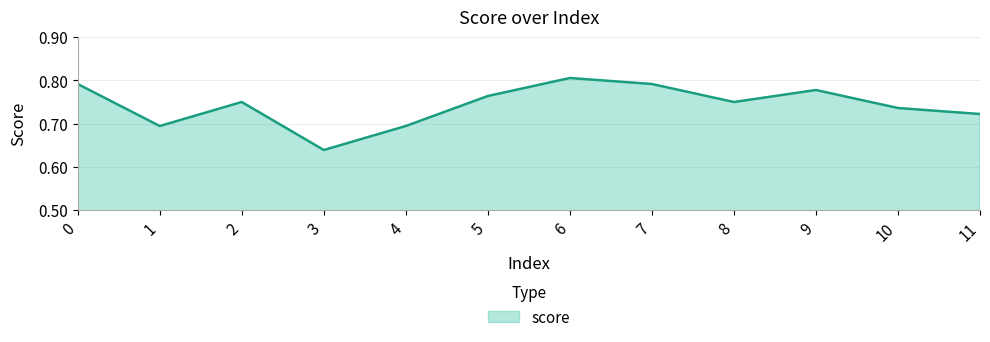

The chart shows a value of 1.3 at 11. True or false?

False